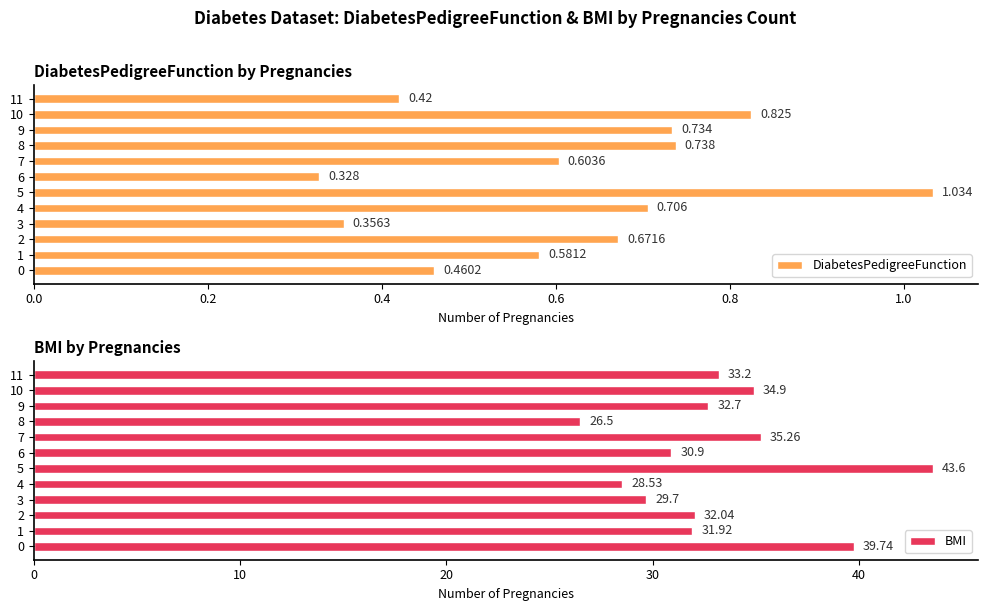

What is the greatest value displayed?

43.6